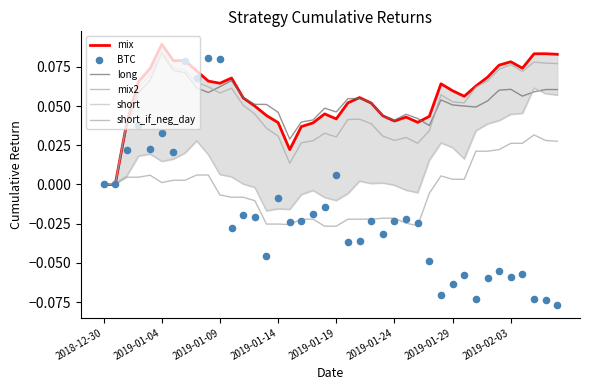

What are all the series names shown in the legend?

mix, long, mix2, short, short_if_neg_day, BTC